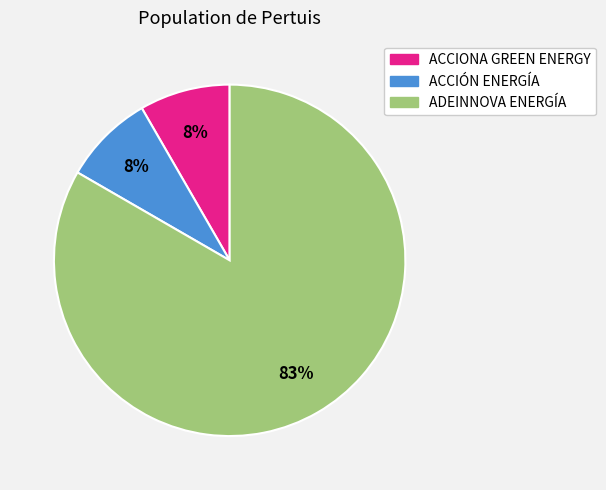

To the nearest percent, what is the average slice percentage?

33%